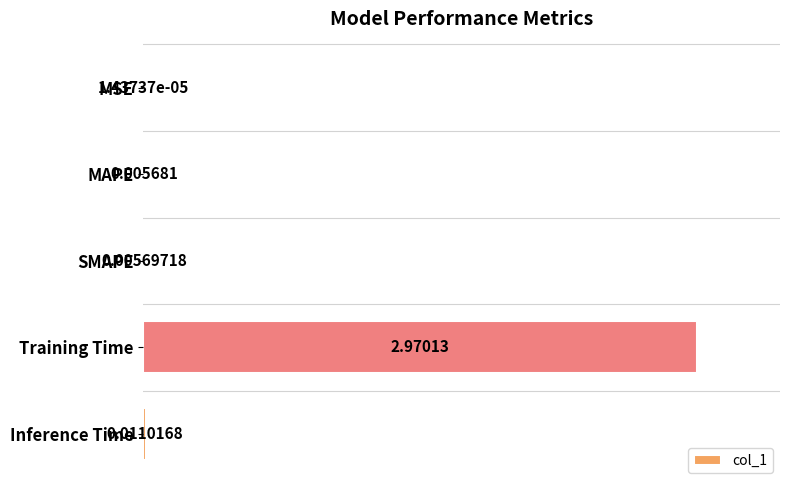

Which has a higher value, SMAPE or MAPE?

SMAPE